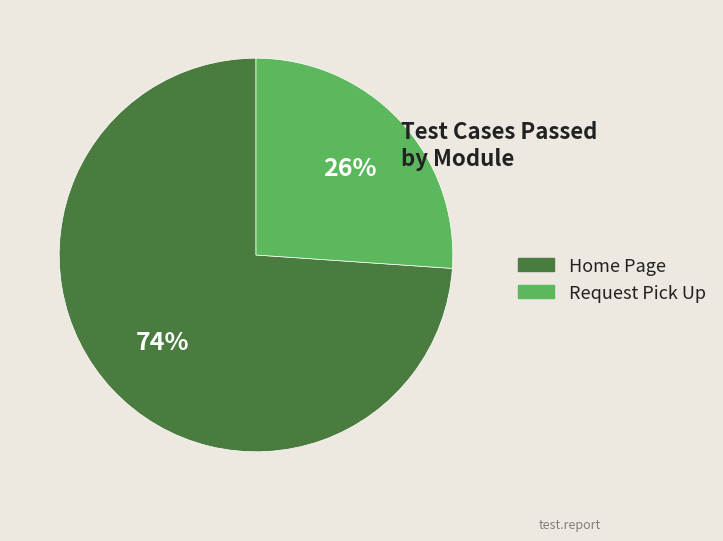

True or false: Home Page accounts for 86% of the total.

False